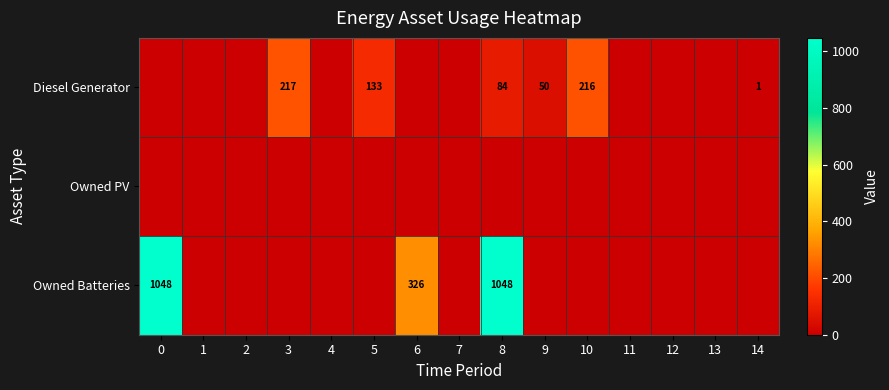

Which series has the widest spread of values?

Owned Batteries